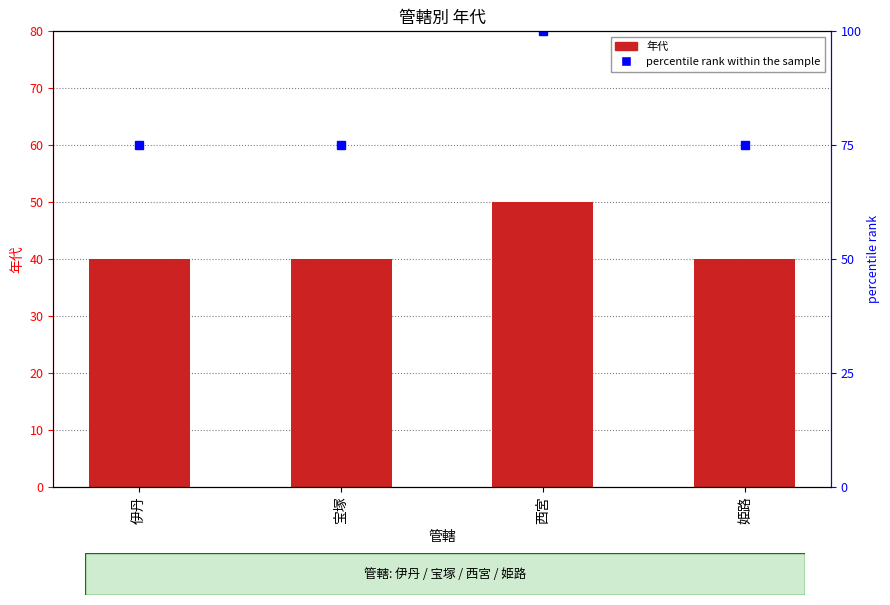

What is the total value across all series at 伊丹?

115